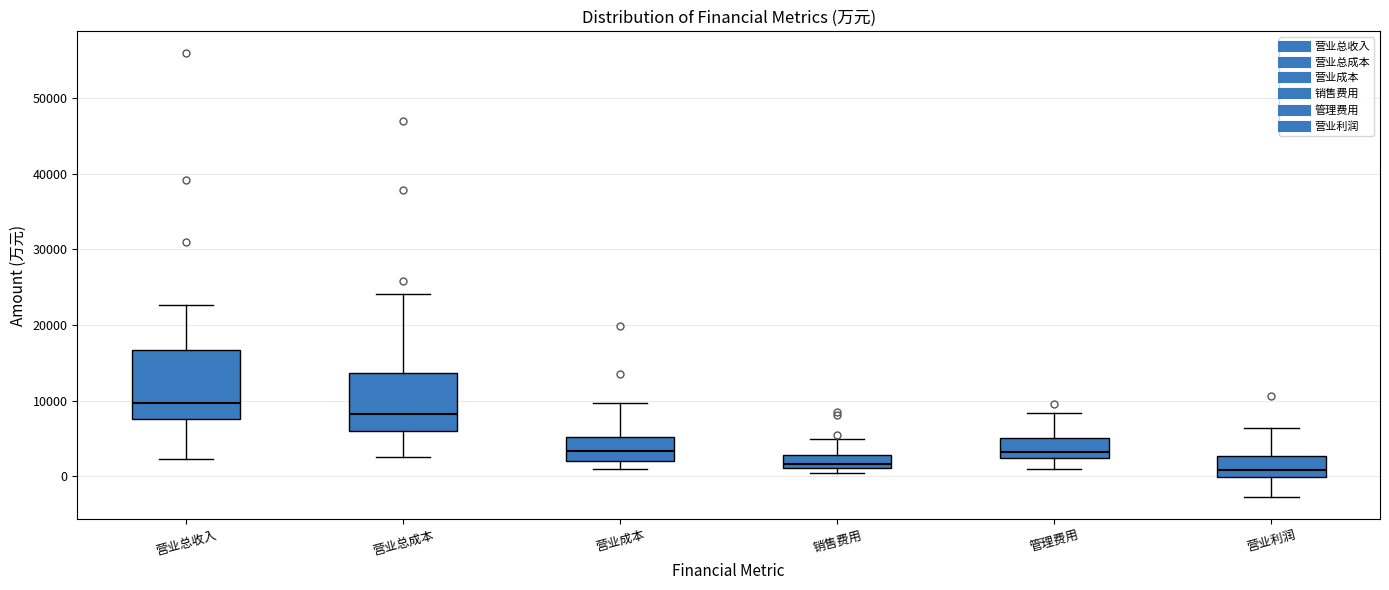

Which box is the tallest, from its lower edge to its upper edge?

营业总收入